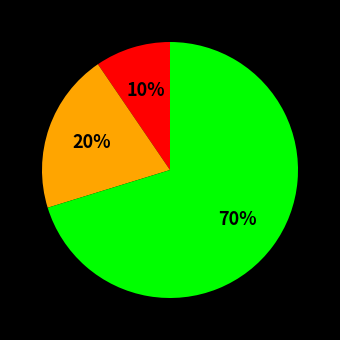

How many slices are in this pie chart?

3